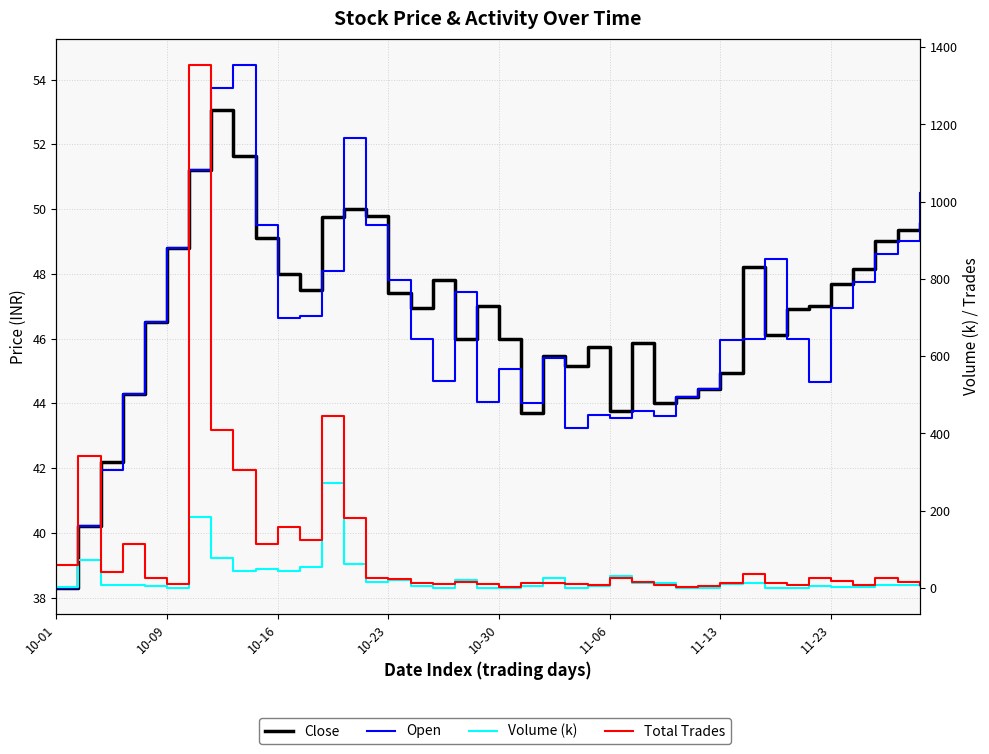

Where is Open nearest to the value 46?

16